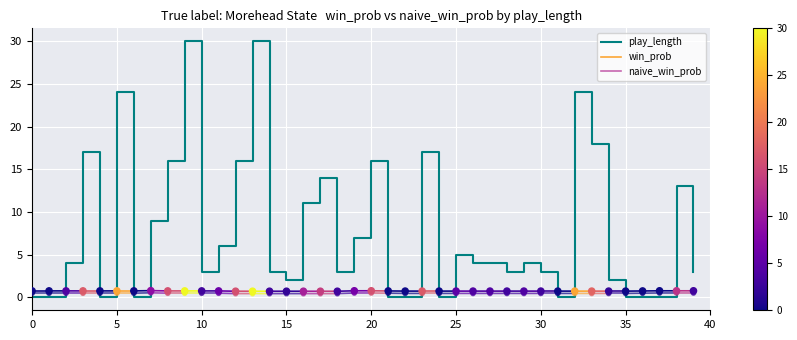

Which series has the largest Y range (max minus min)?

play_length